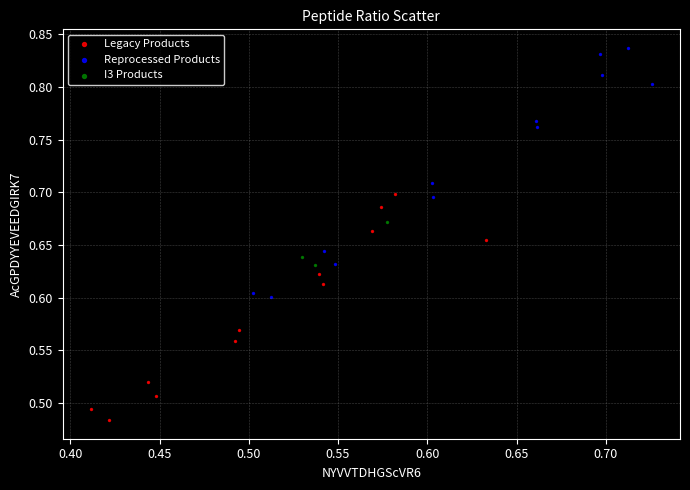

Which series reaches the maximum Y coordinate?

Reprocessed Products